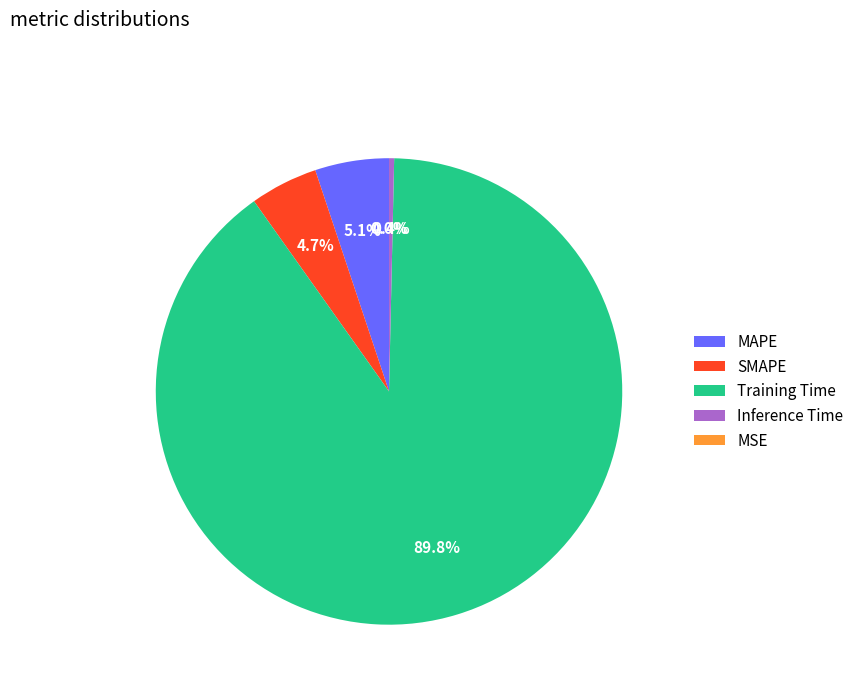

What portion of the pie excludes Training Time?

10.2%